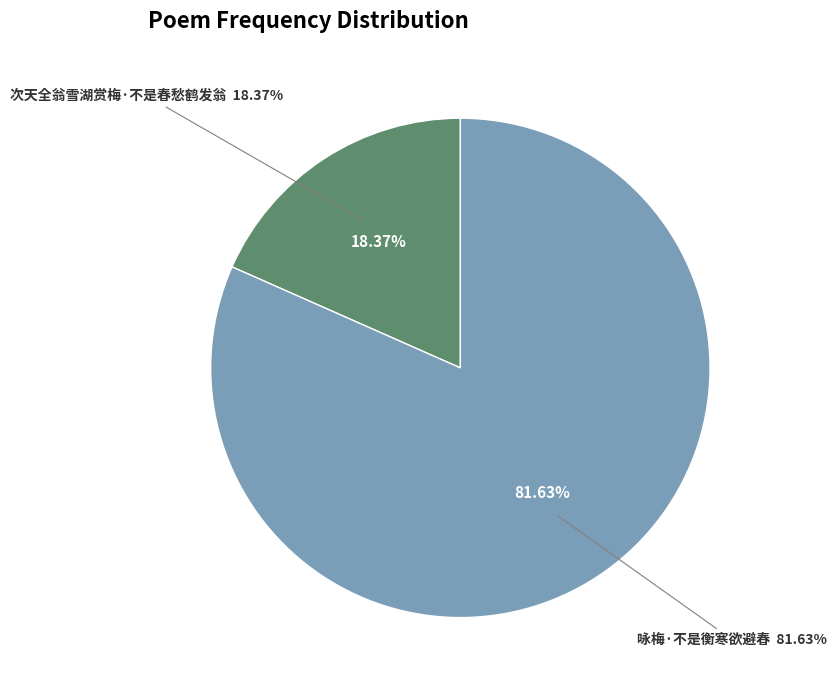

To the nearest percent, what is the combined percentage of 咏梅·不是衡寒欲避春 and 次天全翁雪湖赏梅·不是春愁鹤发翁?

100%